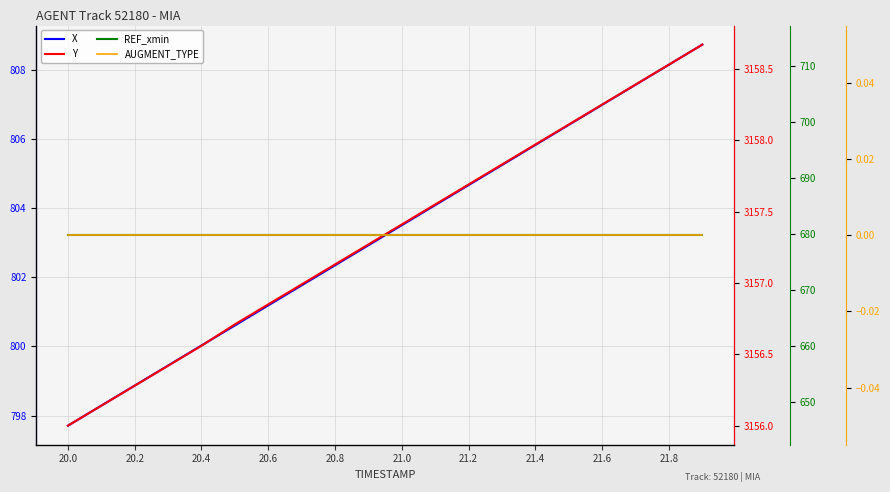

What is the label of the 4th point from the left?

20.6